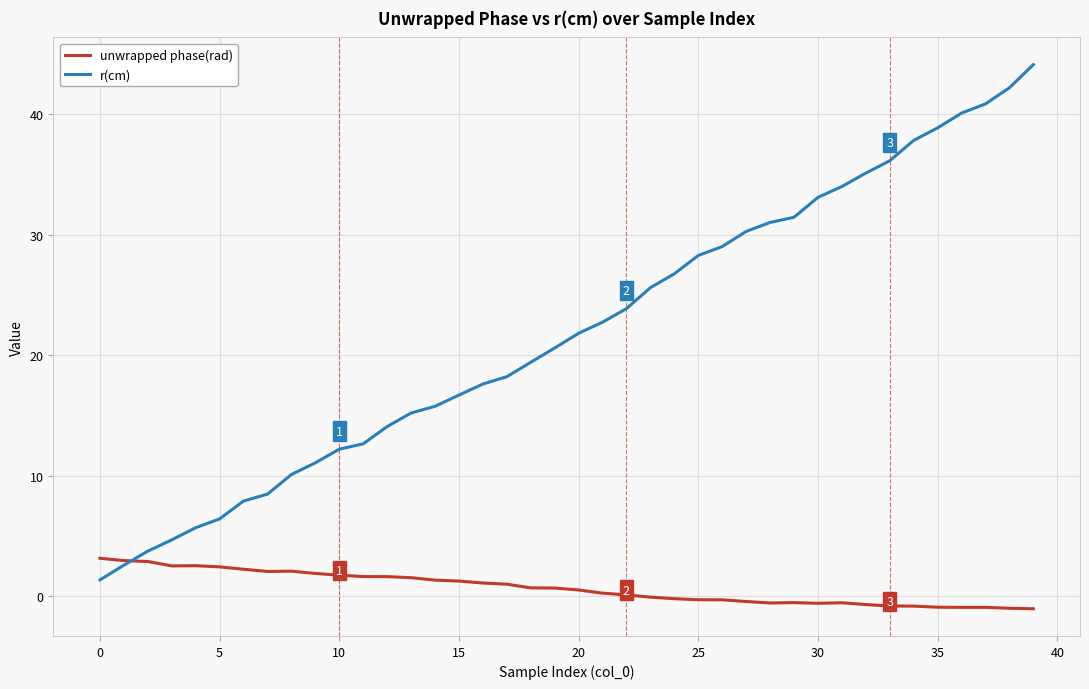

Rank the series by their average value, from lowest to highest.

unwrapped phase(rad), r(cm)